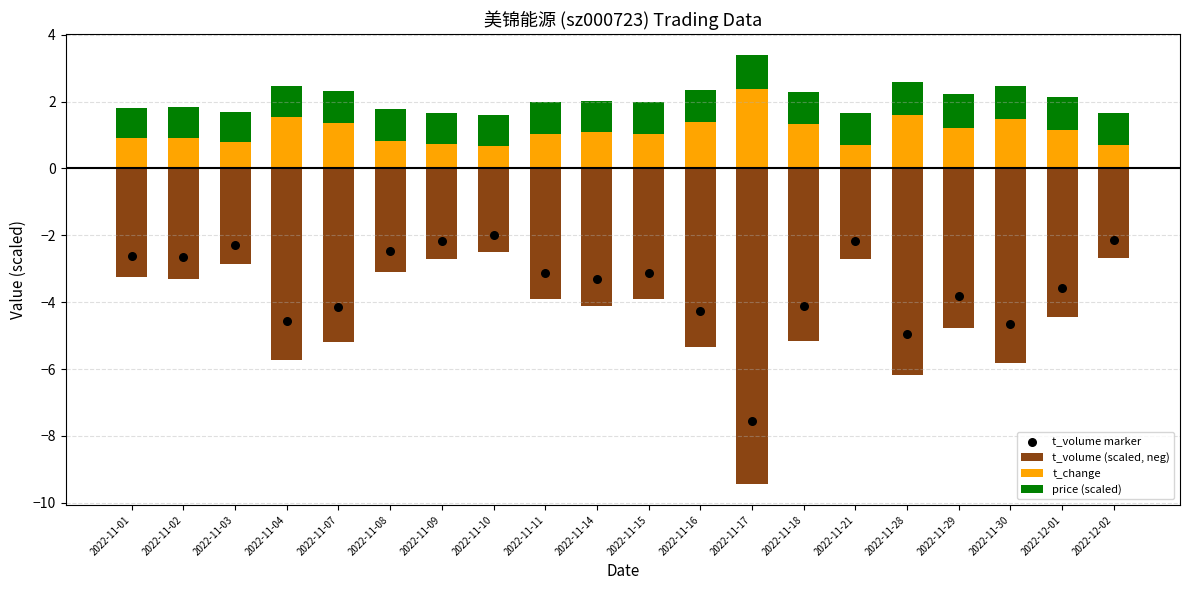

Which series contains the highest Y value?

t_change